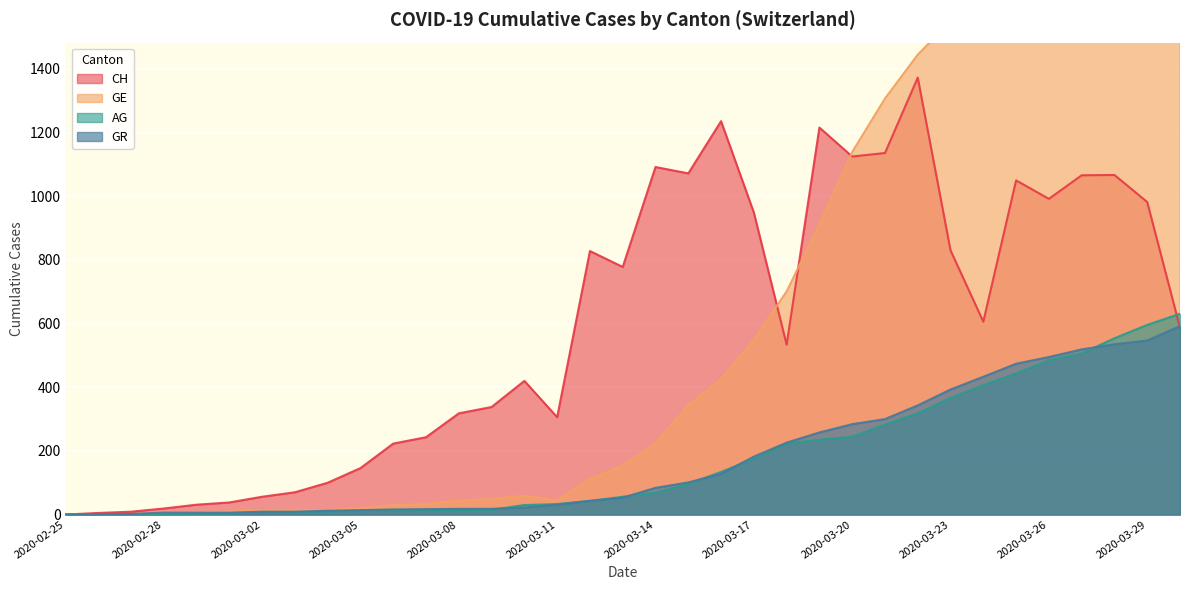

What position from the right is 2020-03-09?

22